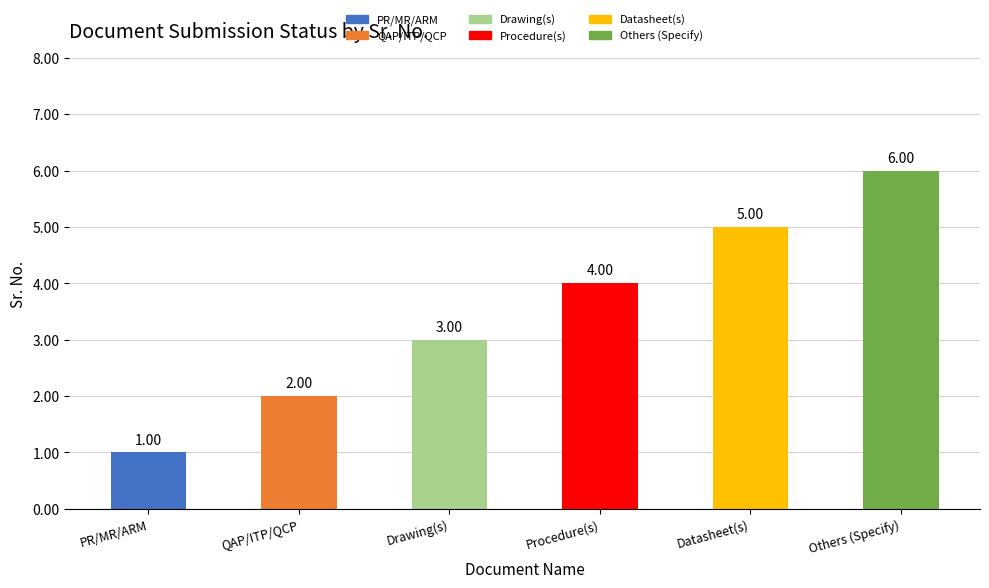

Reading left to right, transcribe all the data shown in this chart.

PR/MR/ARM=1	QAP/ITP/QCP=2	Drawing(s)=3	Procedure(s)=4	Datasheet(s)=5	Others (Specify)=6